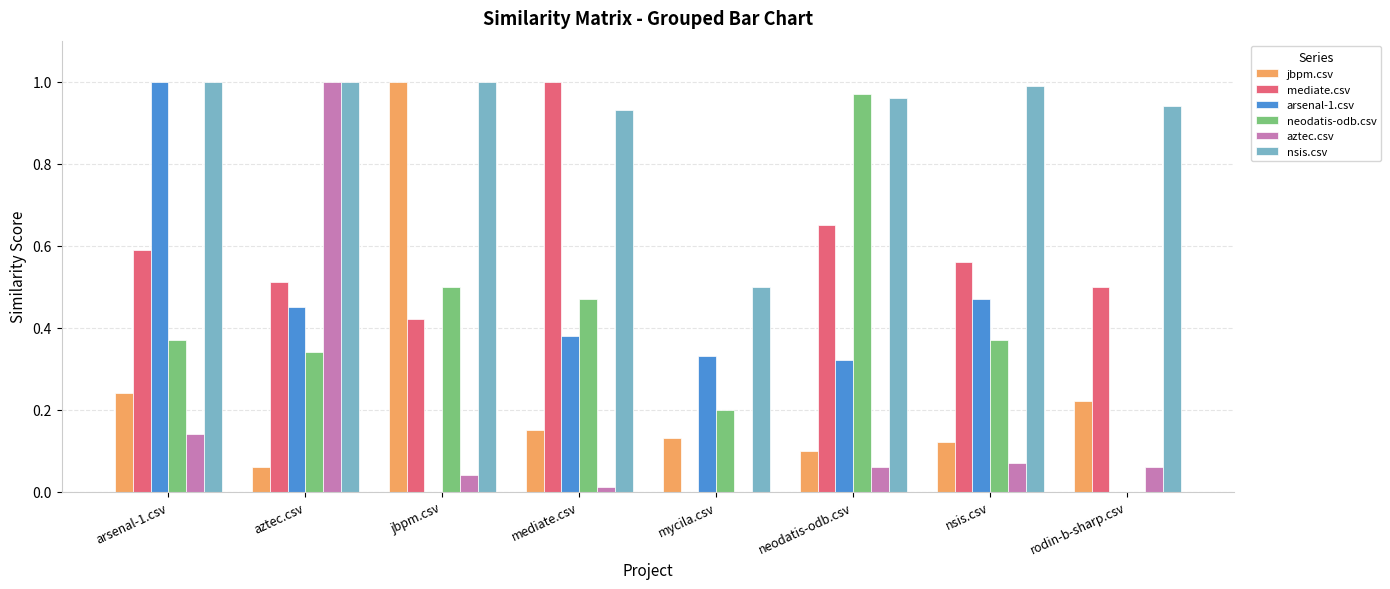

Between nsis.csv and rodin-b-sharp.csv, which series saw the biggest shift?

arsenal-1.csv